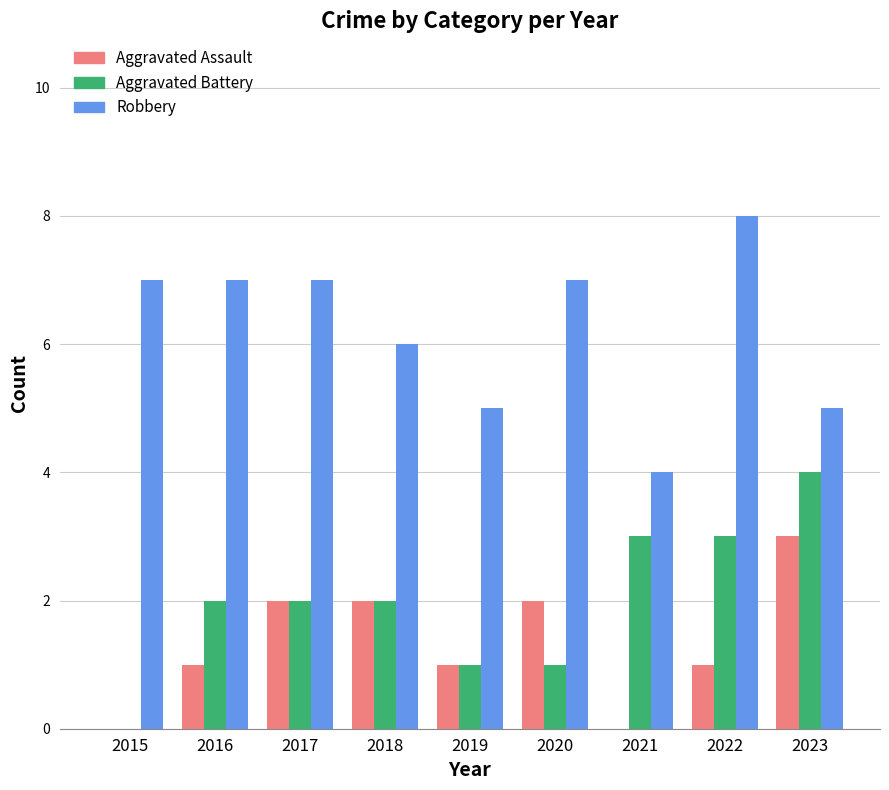

What is the sum of the Aggravated Battery values at 2022 and 2023?

7